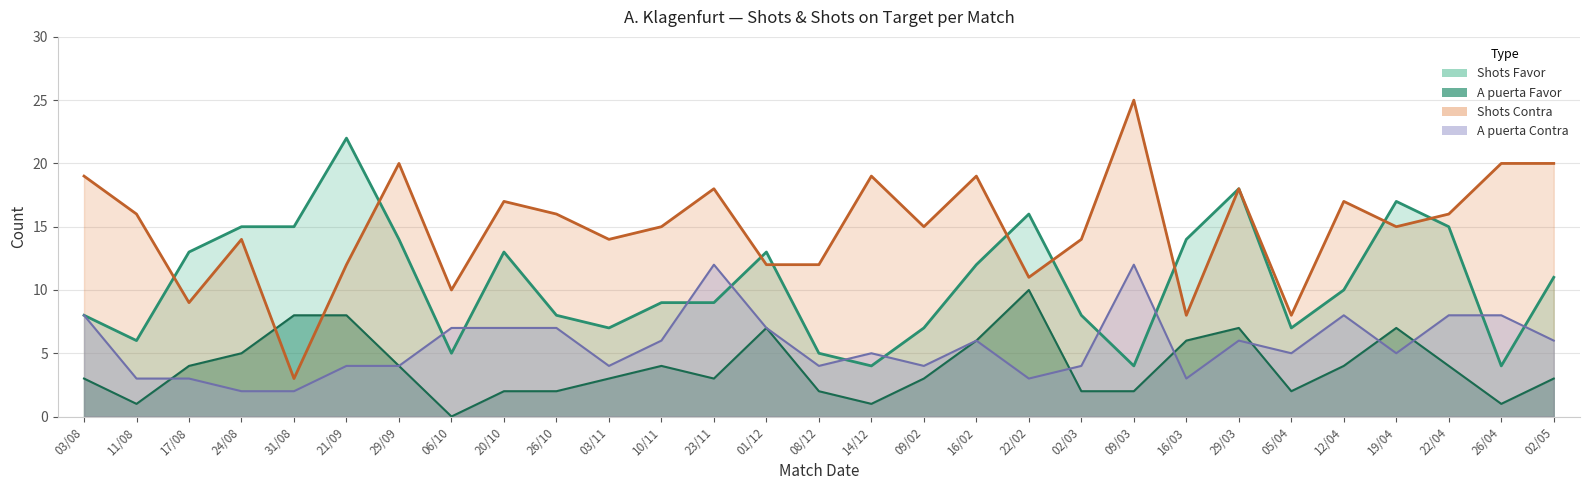

How many categories are shown in the chart?

29